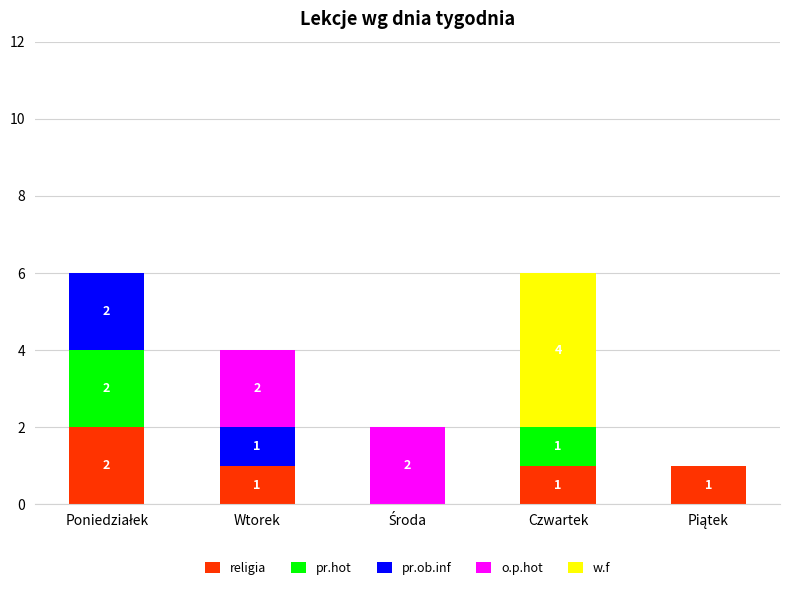

What is the total value across all series at Wtorek?

4